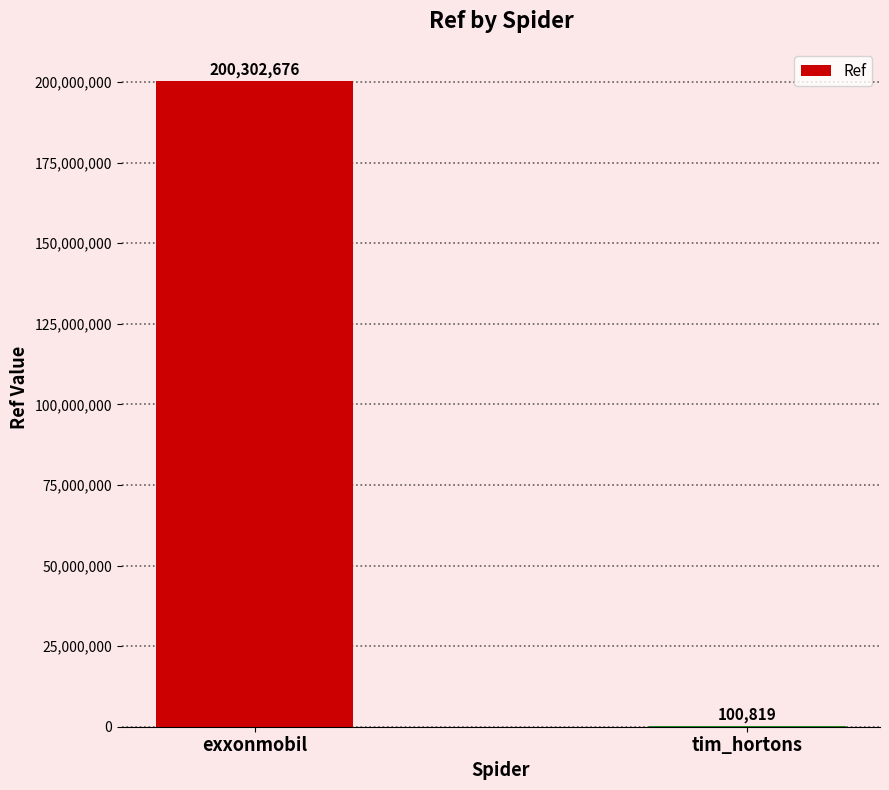

What is the average value?

100201748